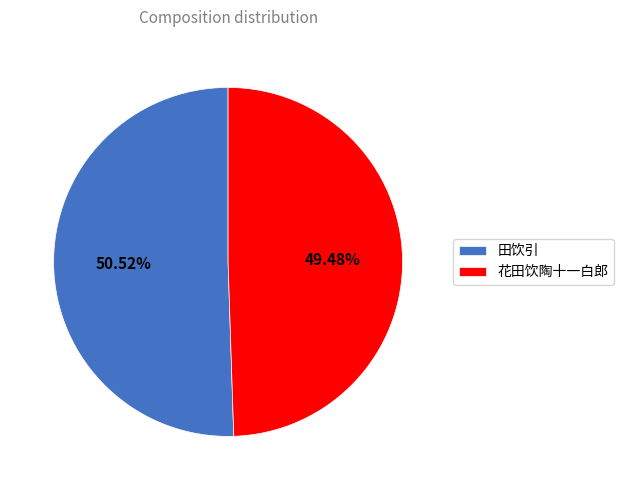

To the nearest percent, what is the difference between the largest and smallest slice percentages?

1%